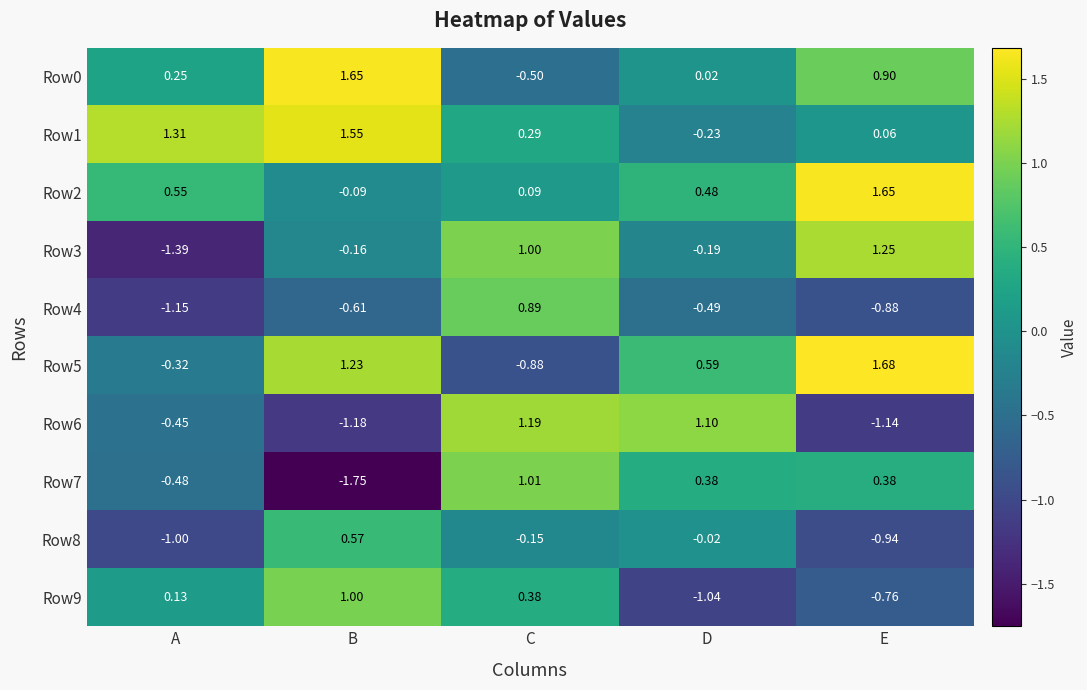

At which category is the sum across all series the highest?

C